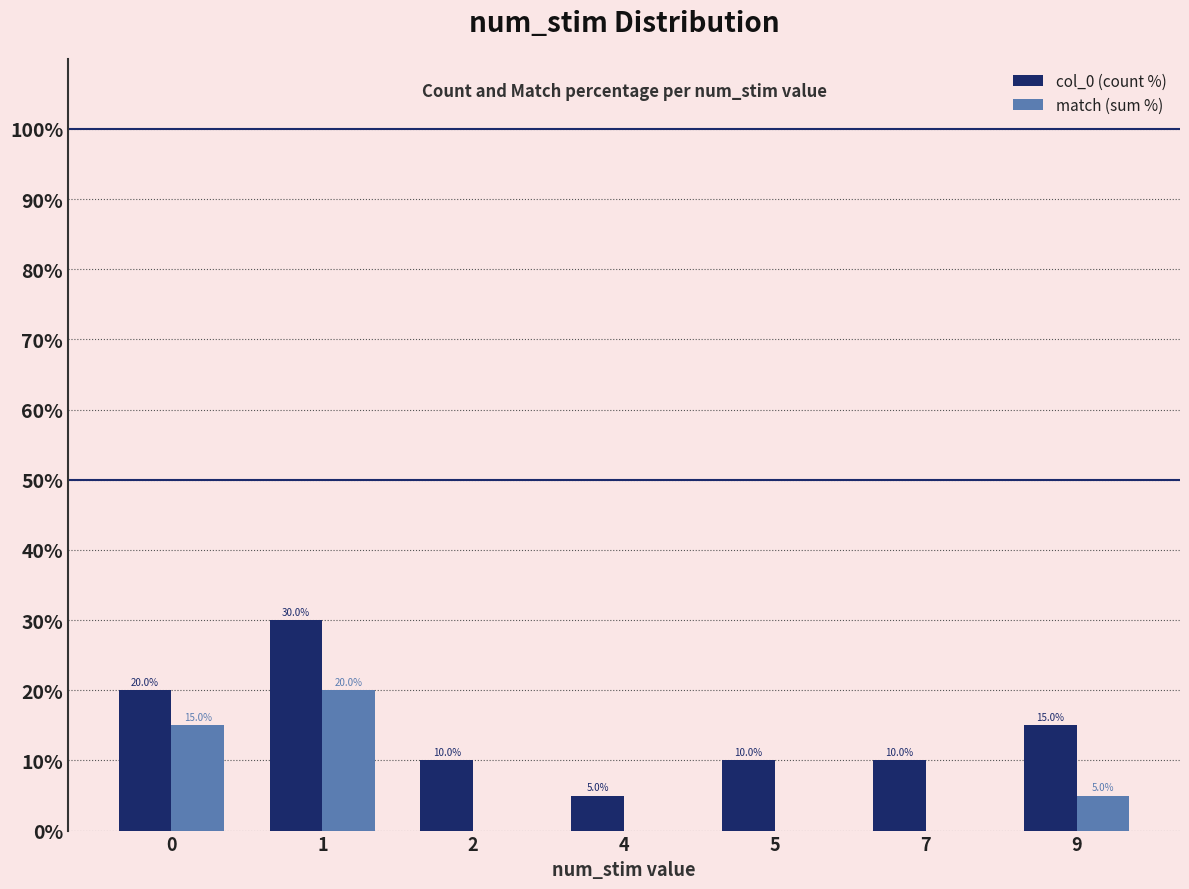

What is the maximum value for match (sum %)?

20